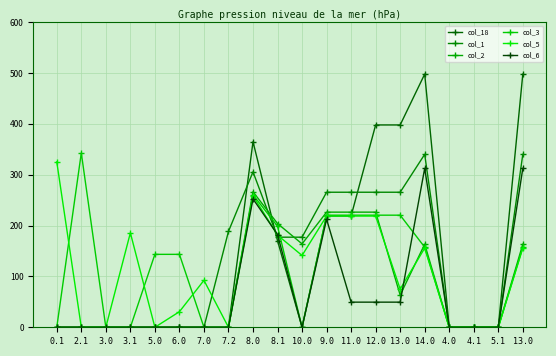

Which series has the widest spread of values?

col_18